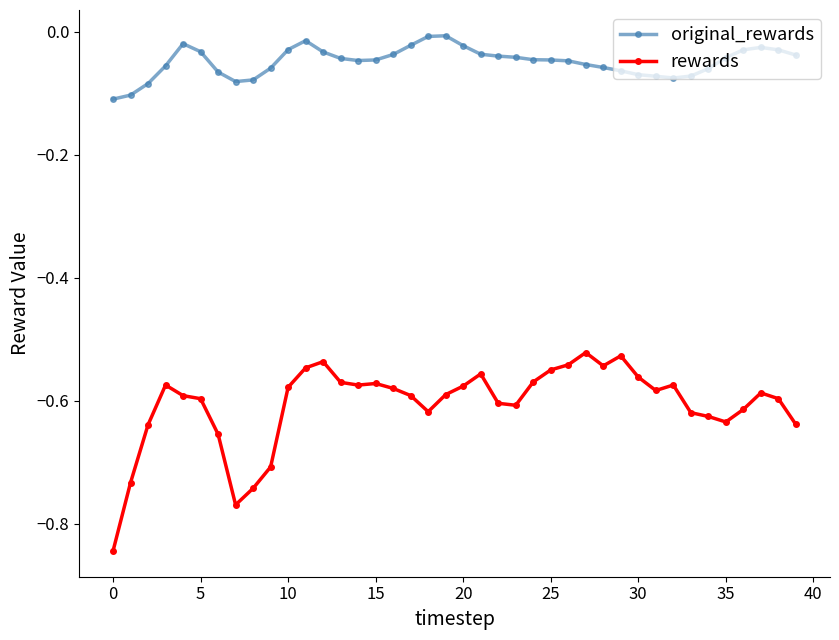

True or false: original_rewards and rewards cross at least once.

False